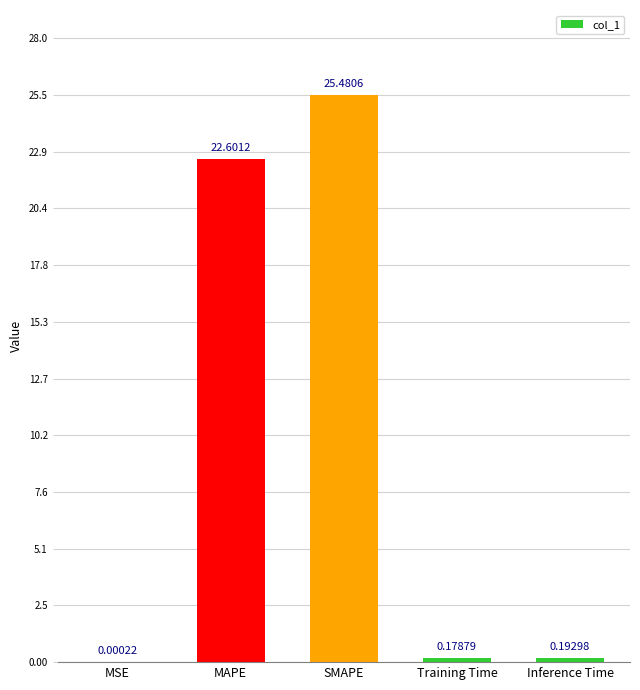

What is the difference between the values at MAPE and MSE?

22.6